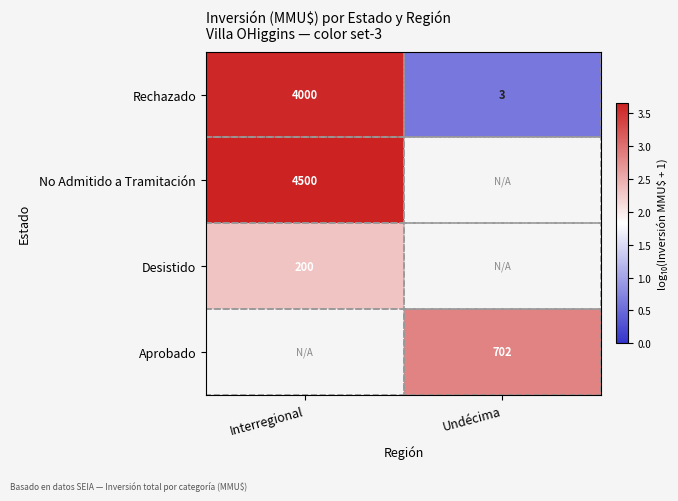

Count the number of data series in this chart.

4